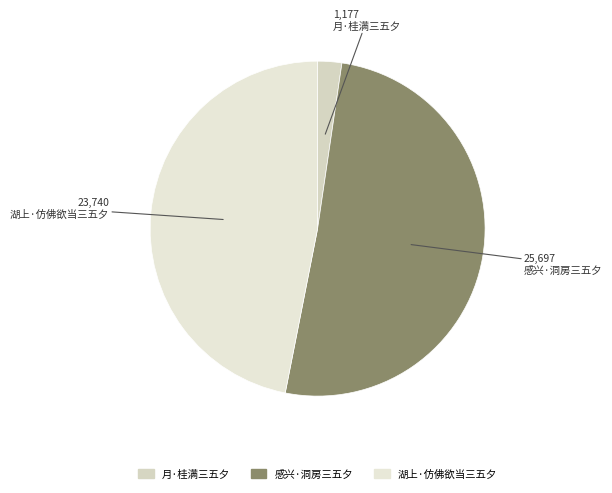

To the nearest percent, what is the difference between the 月·桂满三五夕 and 湖上·仿佛欲当三五夕 slice percentages?

45%